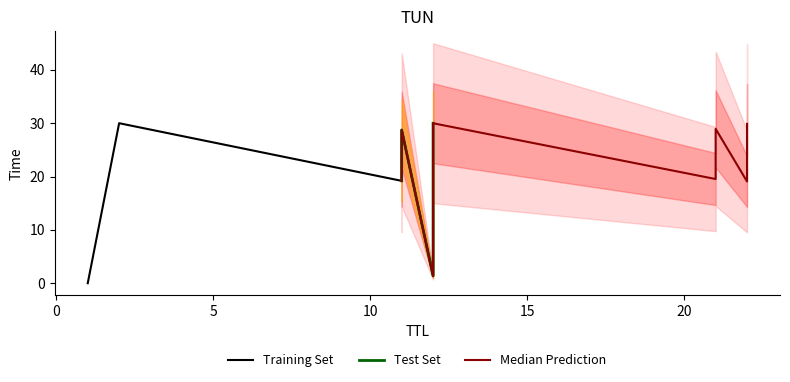

Reading left to right, what are all the values shown in this chart?

Time: 1=0.0	12=1.4	22=19.1	11=19.2	21=19.5	12=19.8	11=28.7	21=28.9	22=29.9	12=30.0	2=30.0
TTL: 1=1.0	12=12.0	22=22.0	11=11.0	21=21.0	12=12.0	11=11.0	21=21.0	22=22.0	12=12.0	2=2.0